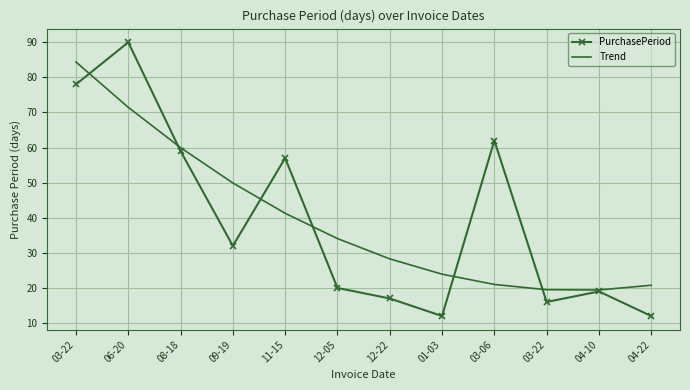

Where is PurchasePeriod nearest to the value 51?

11-15